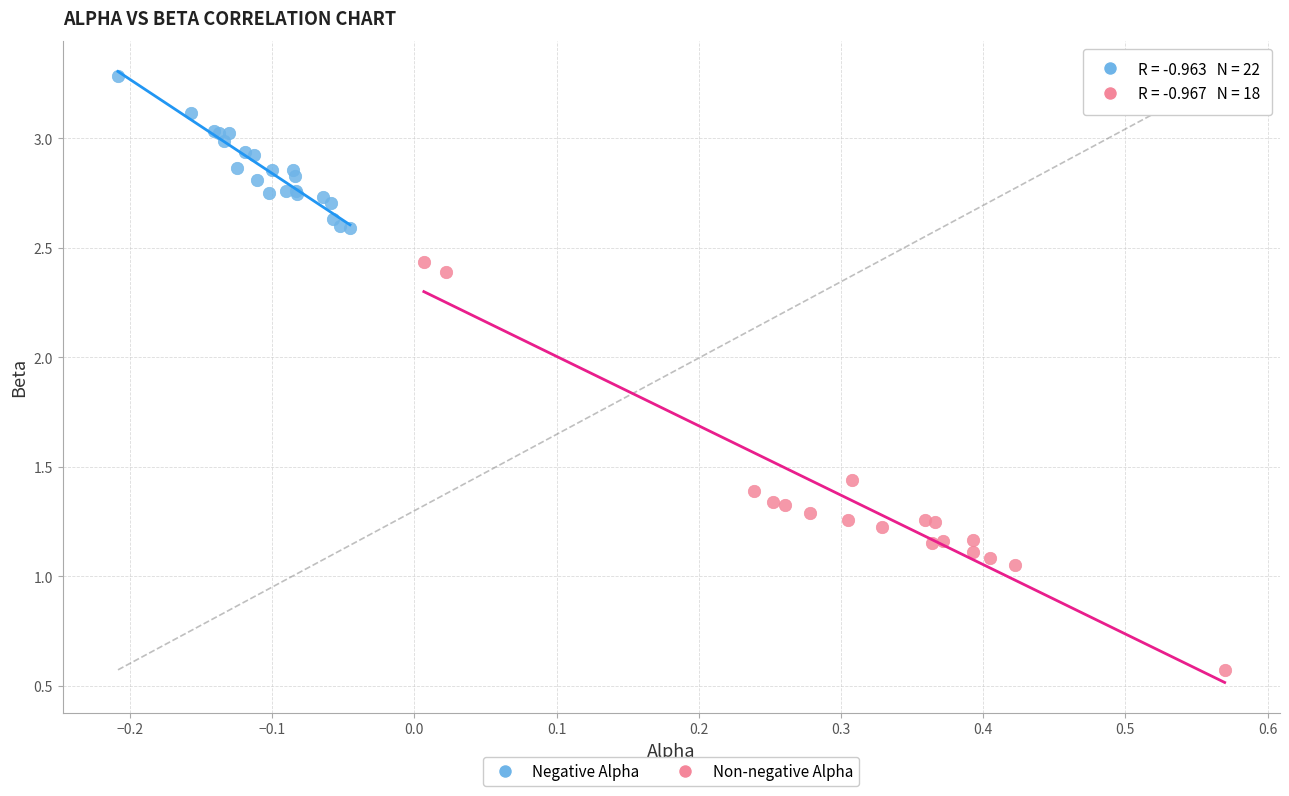

Which series contains the lowest Y value?

Non-negative Alpha